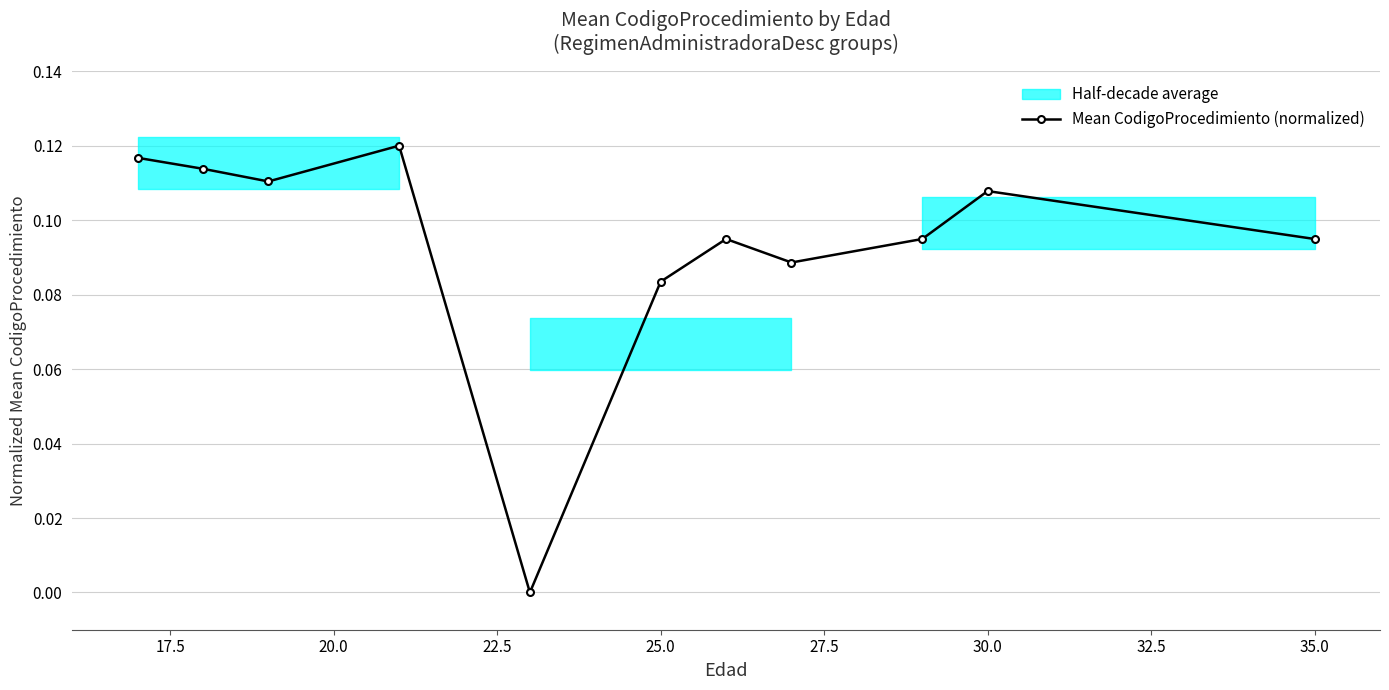

How many interior local peaks (higher than both neighbors) does the data have?

3